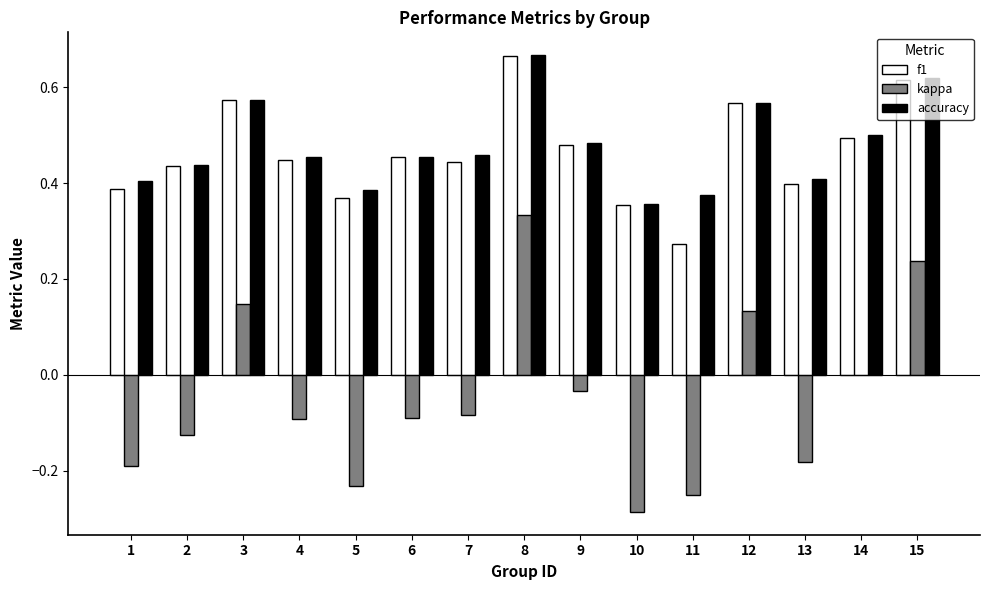

Which series changed the most between 2 and 3?

kappa